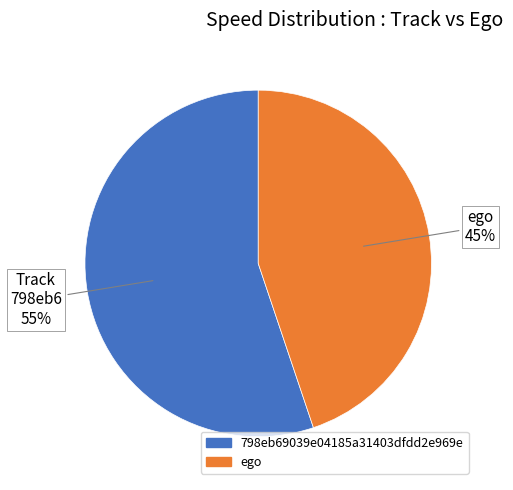

To the nearest percent, what percentage of the pie is 798eb69039e04185a31403dfdd2e969e?

55%